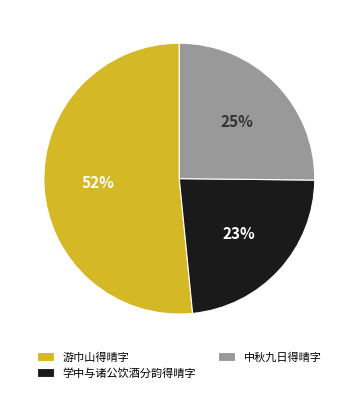

To the nearest percent, what is the combined percentage of 中秋九日得晴字 and 游巾山得晴字?

77%